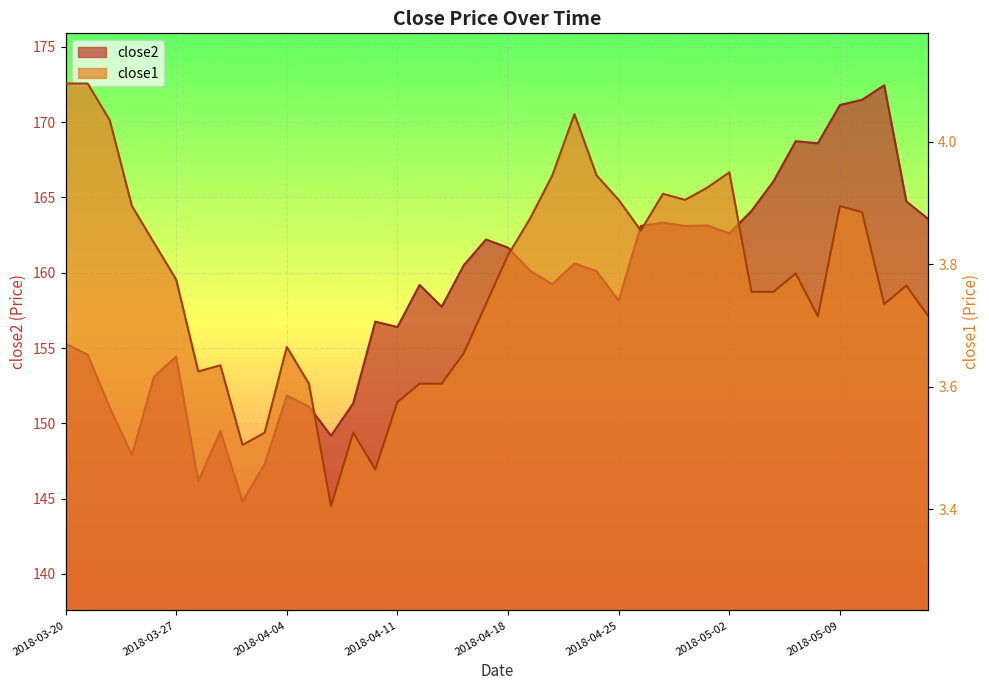

What is the label of the 17th point from the left?

2018-04-12